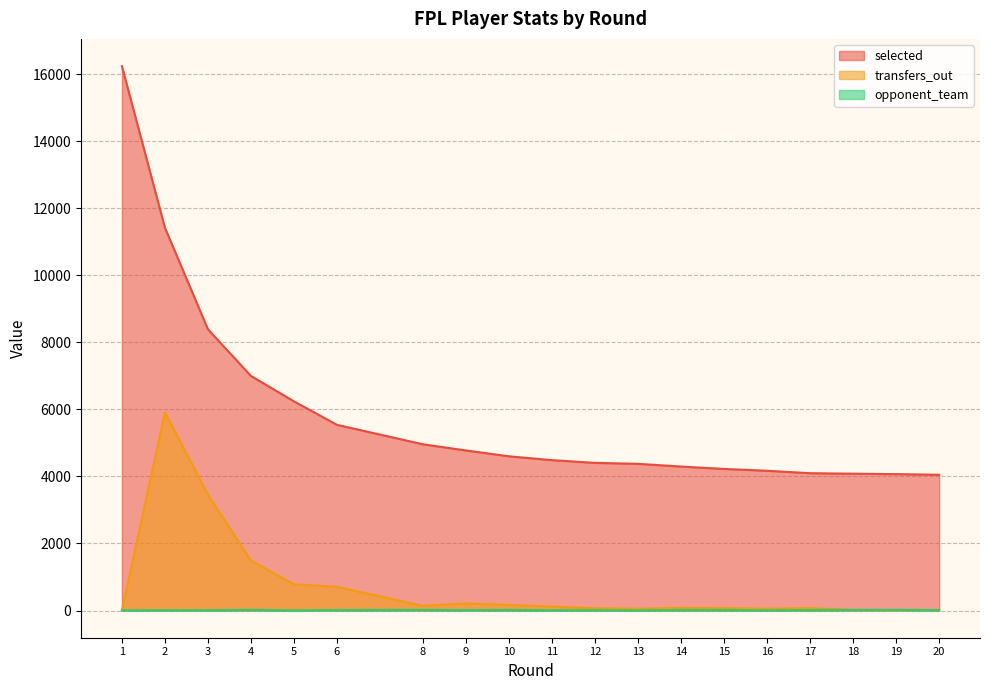

Reading right to left, extract all data points from this chart.

selected: 20=4050	19=4069	18=4082	17=4097	16=4169	15=4224	14=4295	13=4376	12=4405	11=4486	10=4601	9=4775	8=4959	6=5540	5=6241	4=6998	3=8392	2=11422	1=16243
transfers_out: 20=20	19=13	18=17	17=71	16=54	15=72	14=79	13=54	12=67	11=118	10=169	9=212	8=138	6=706	5=783	4=1490	3=3455	2=5914	1=0
opponent_team: 20=11	19=20	18=18	17=12	16=5	15=14	14=15	13=4	12=9	11=6	10=16	9=11	8=17	6=13	5=1	4=19	3=7	2=8	1=3